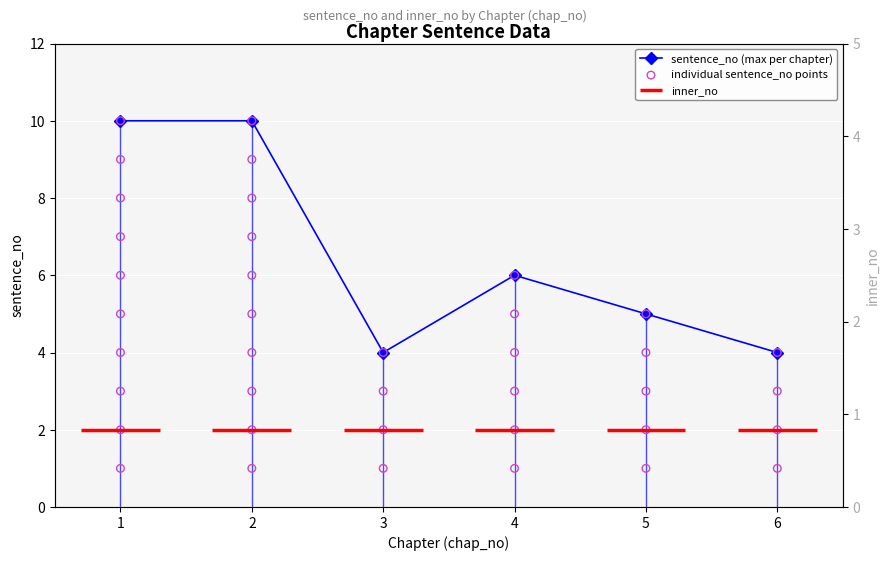

What is the change in value from 1 to 4?

-4